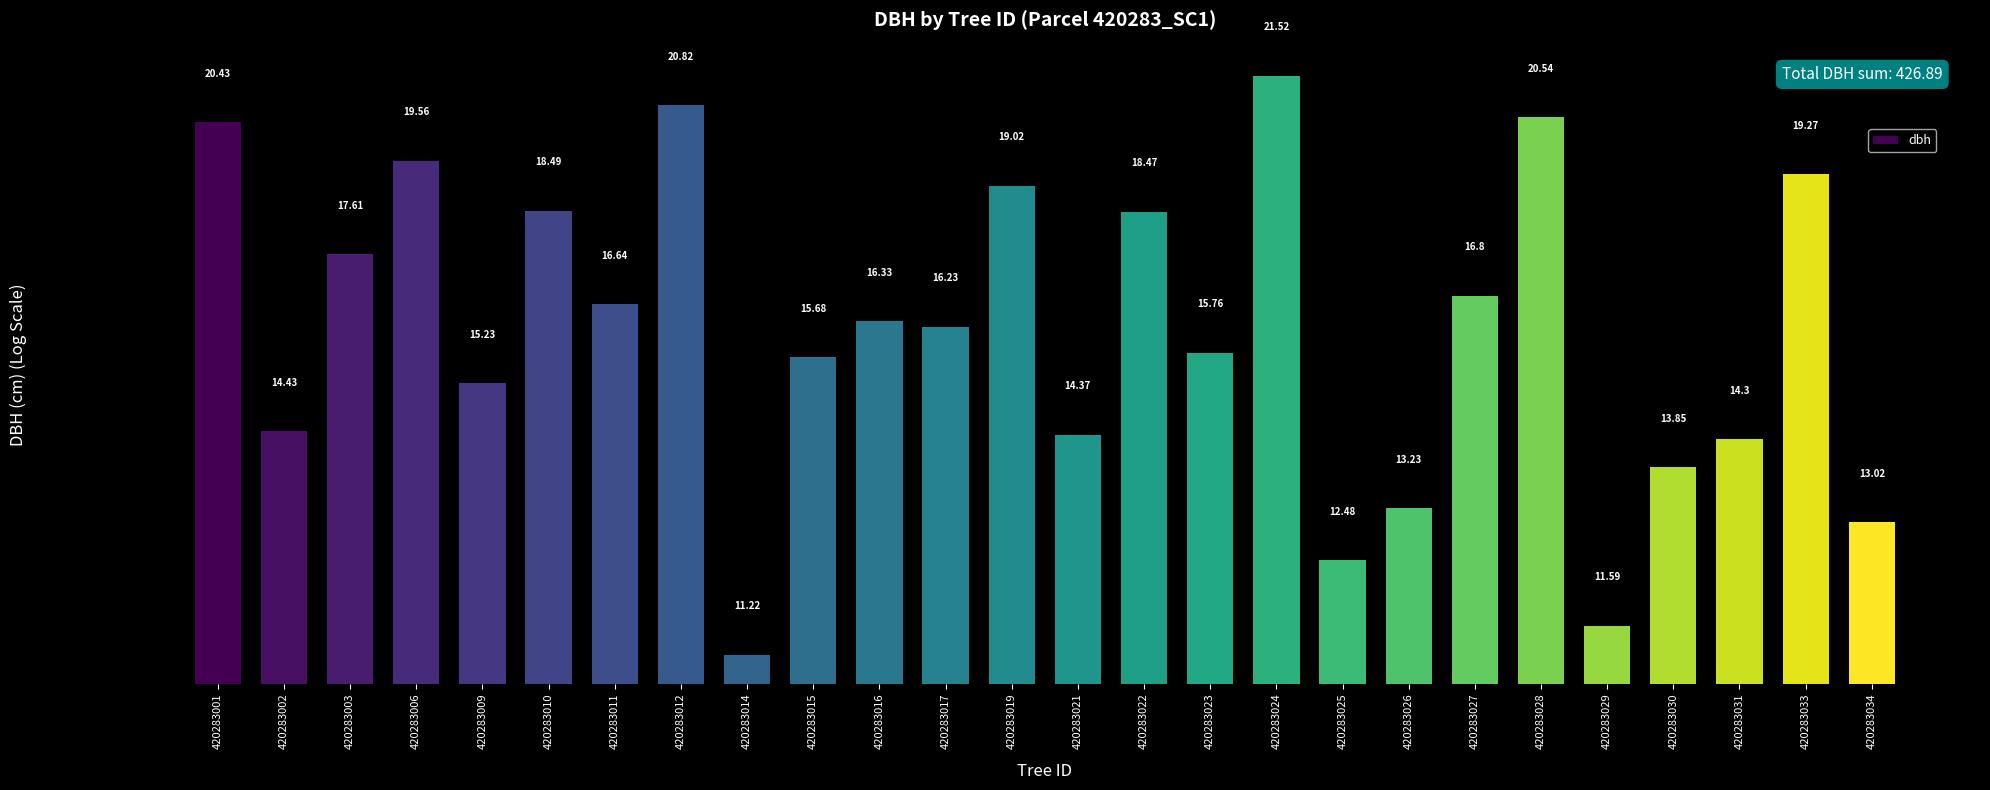

What is the maximum value shown in the chart?

21.5